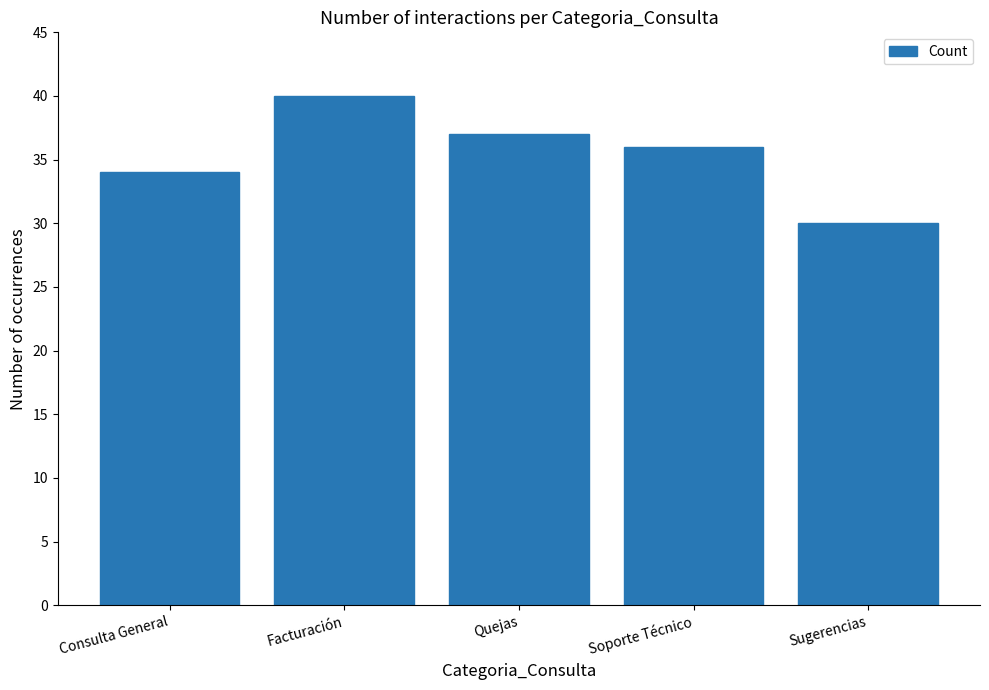

Read the value at Soporte Técnico, to the nearest 5.

35